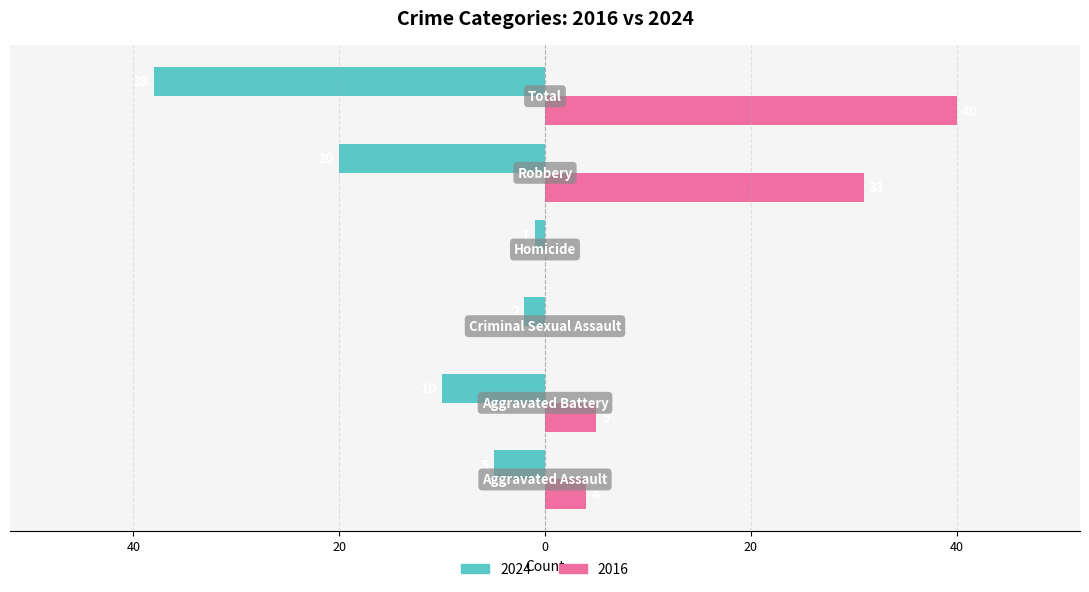

What are all the series names shown in the legend?

2024, 2016